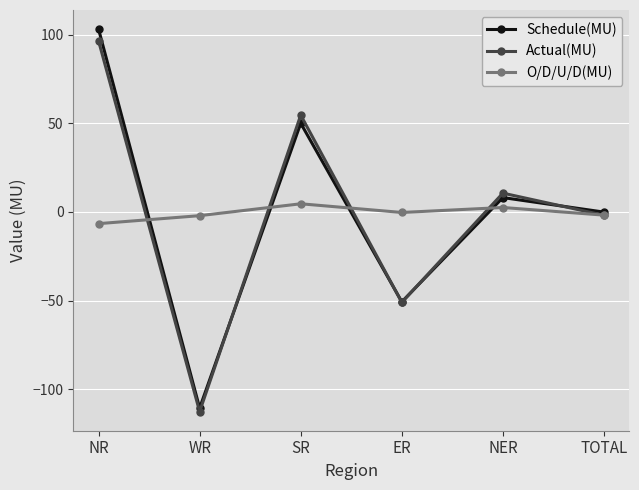

What is the minimum value shown in the chart?

-112.6